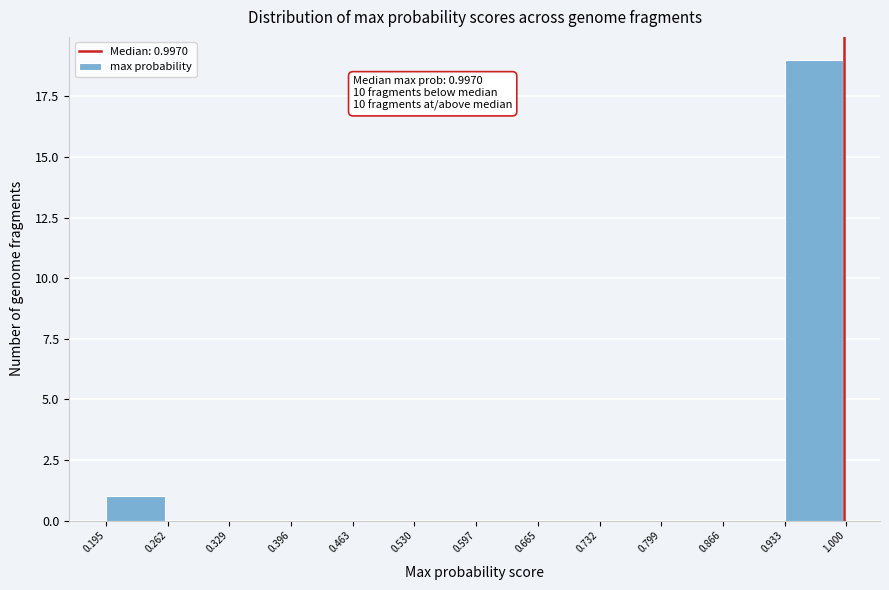

Which range on the x-axis has the tallest bar?

0.933 to 1.000